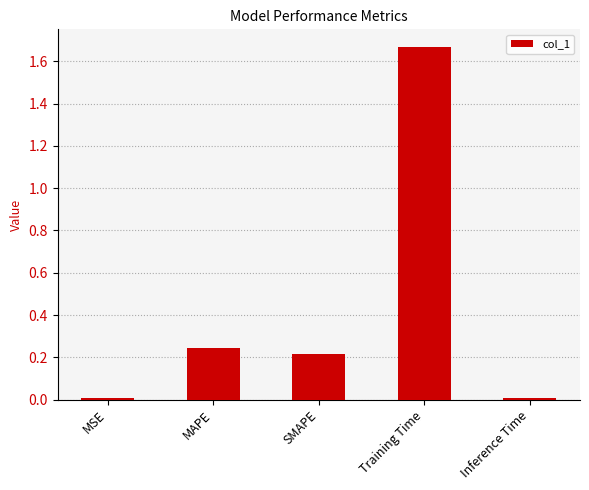

What is the sum of all values?

2.1